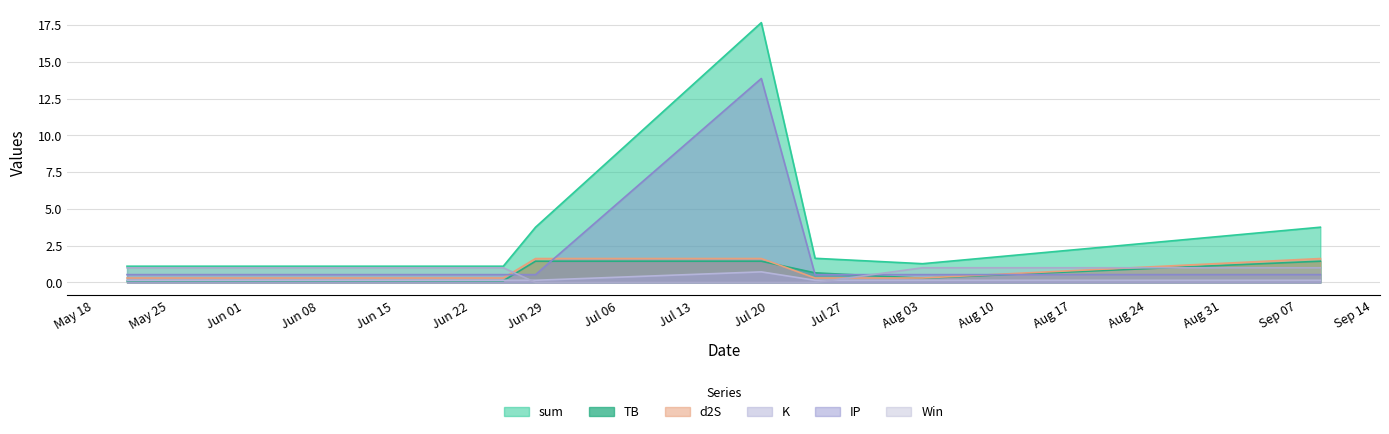

Rank the series at 2021-07-21 from highest to lowest value.

sum, IP, d2S, TB, K, Win